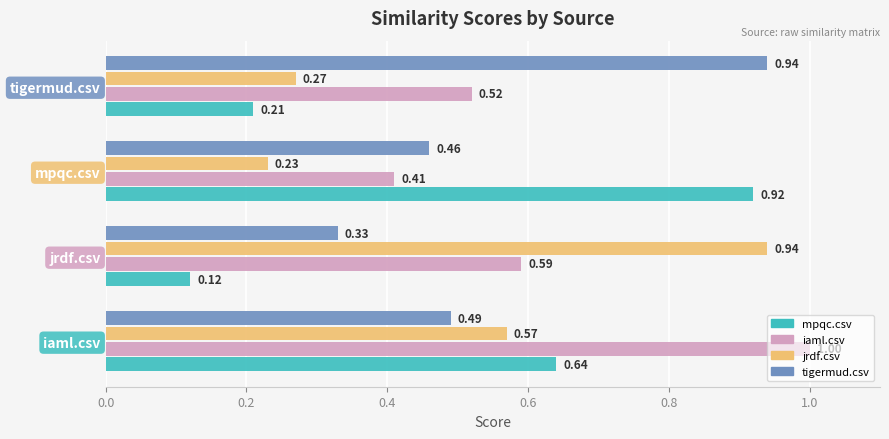

Count the number of categories in the chart.

4